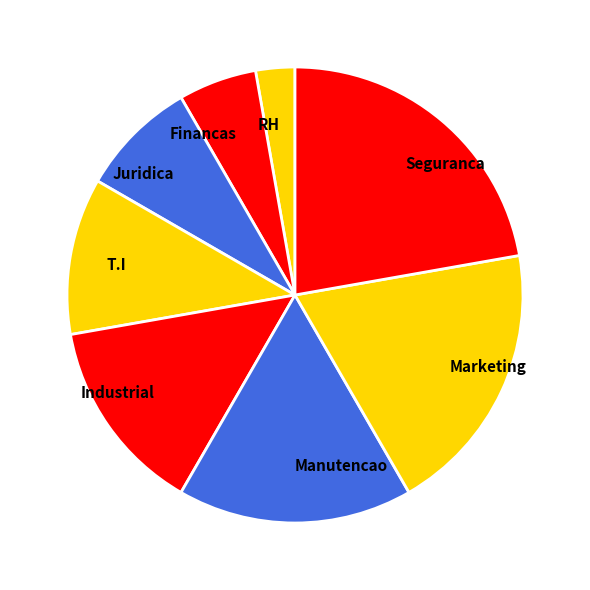

Is the sum of T.I and Financas greater than half?

No